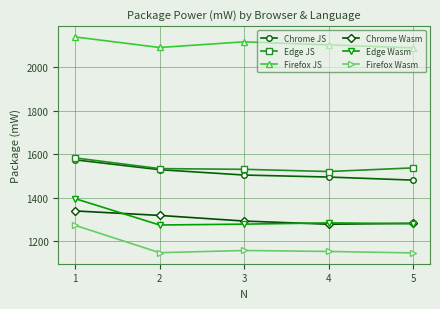

What is the greatest value displayed?

2138.9